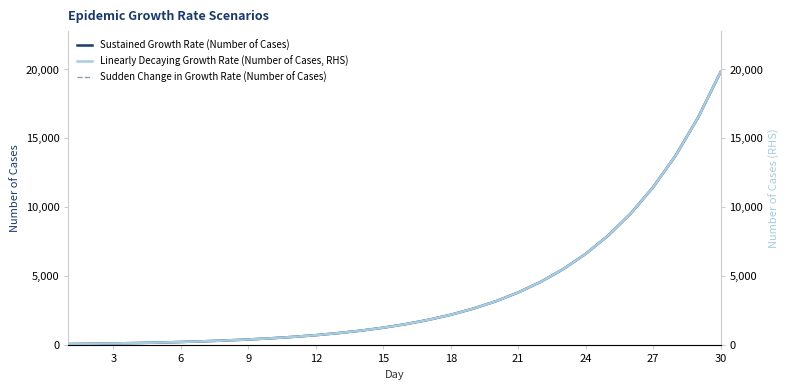

Reading left to right, transcribe all the data shown in this chart.

Sustained Growth Rate (Number of Cases): 100.0	120.0	144.0	172.8	207.4	248.9	298.7	358.4	430.1	516.2	619.5	743.4	892.1	1070.6	1284.8	1541.8	1850.3	2220.4	2664.6	3197.7	3837.5	4605.2	5526.5	6632.1	7958.9	9551.1	11461.9	13754.9	16506.7	19809.0
Sudden Change in Growth Rate (Number of Cases): 100.0	120.0	144.0	172.8	207.4	248.9	298.7	358.4	430.1	516.2	619.5	743.4	892.1	1070.6	1284.8	1541.8	1850.3	2220.4	2664.6	3197.7	3837.5	4605.2	5526.5	6632.1	7958.9	9551.1	11461.9	13754.9	16506.7	19809.0
Linearly Decaying Growth Rate (Number of Cases, RHS): 100.0	120.0	144.0	172.8	207.4	248.9	298.7	358.4	430.1	516.2	619.5	743.4	892.1	1070.6	1284.8	1541.8	1850.3	2220.4	2664.6	3197.7	3837.5	4605.2	5526.5	6632.1	7958.9	9551.1	11461.9	13754.9	16506.7	19809.0